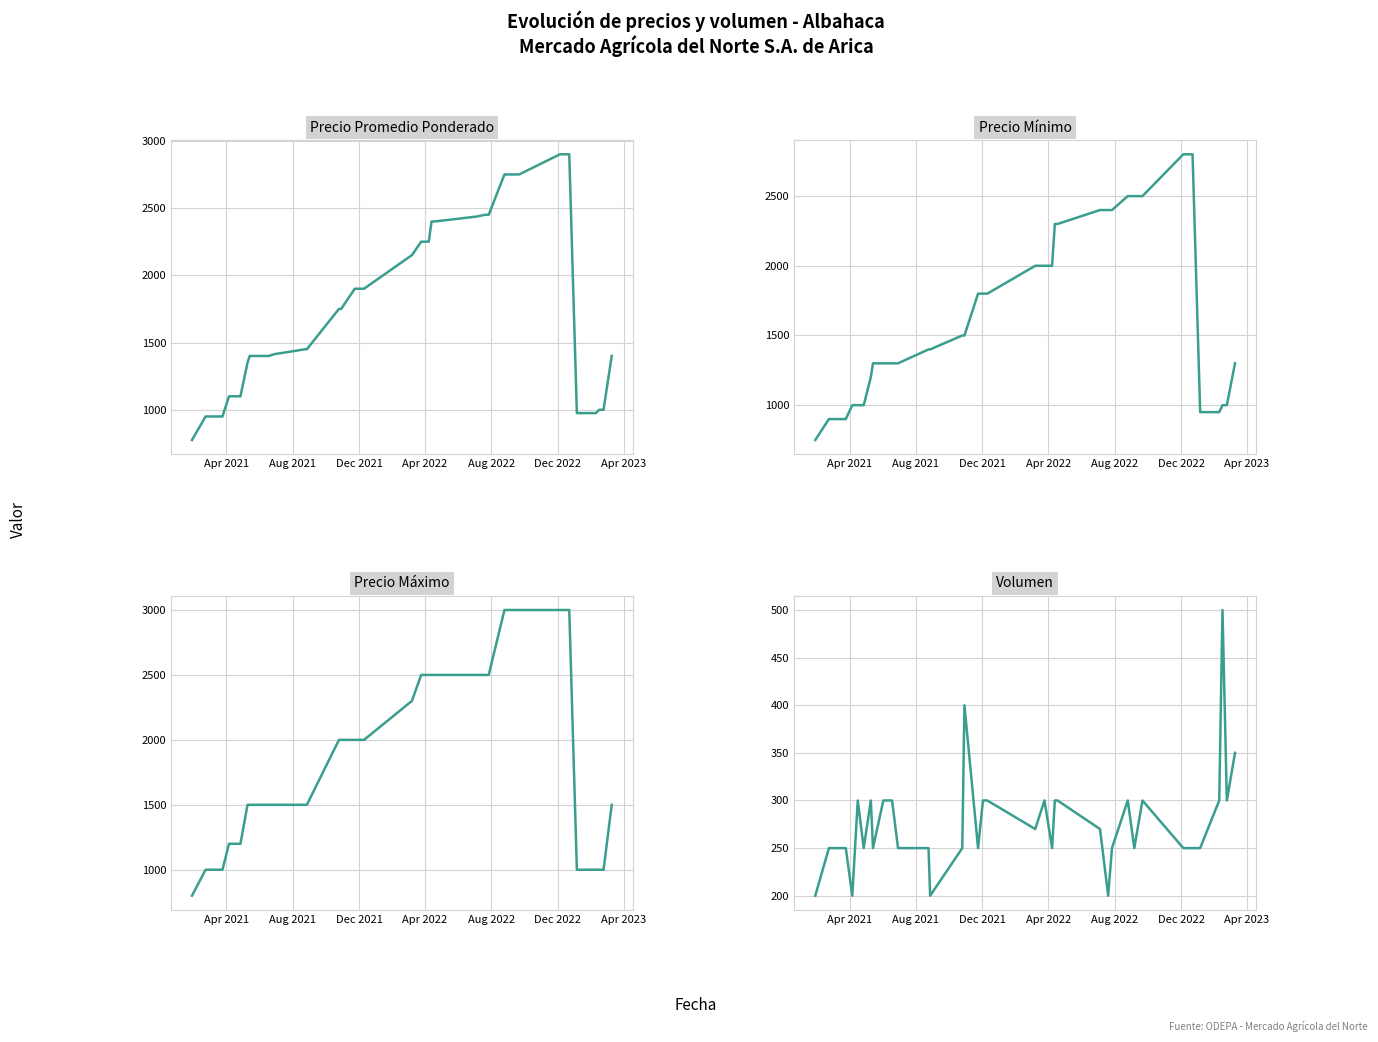

Is it true that Precio maximo equals 3038 at 18?

False